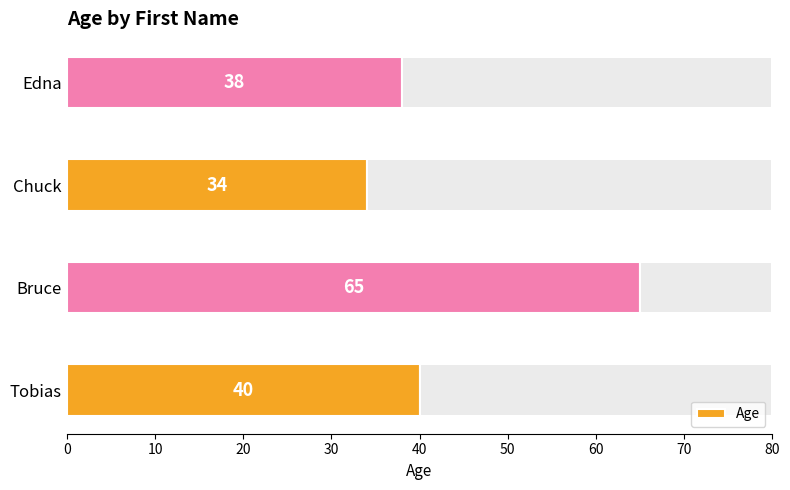

What is the difference between the Age values at Chuck and Tobias?

6